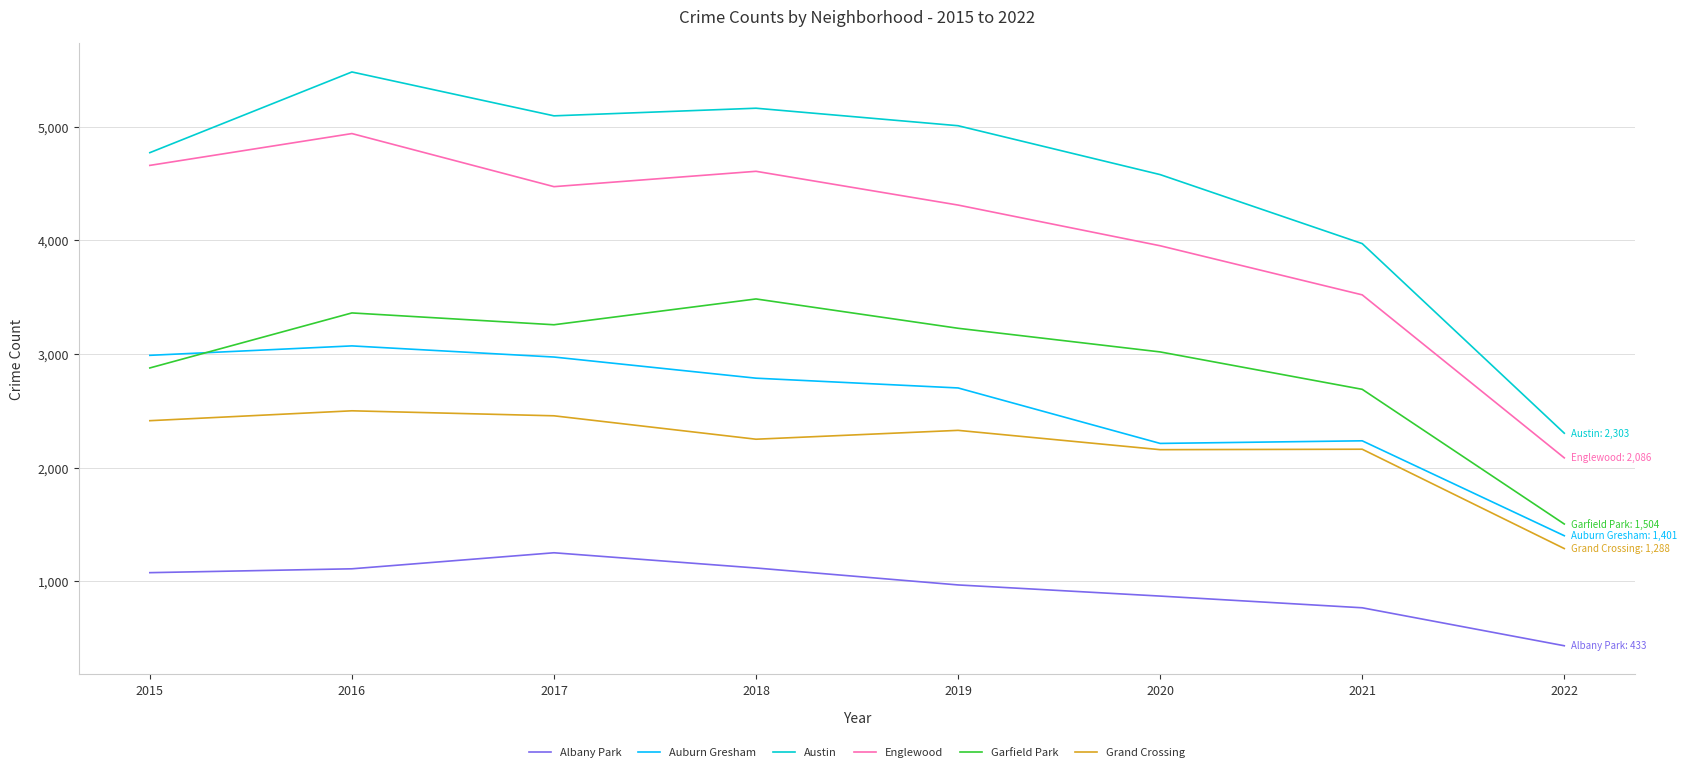

At how many categories does at least one series exceed 3450?

7